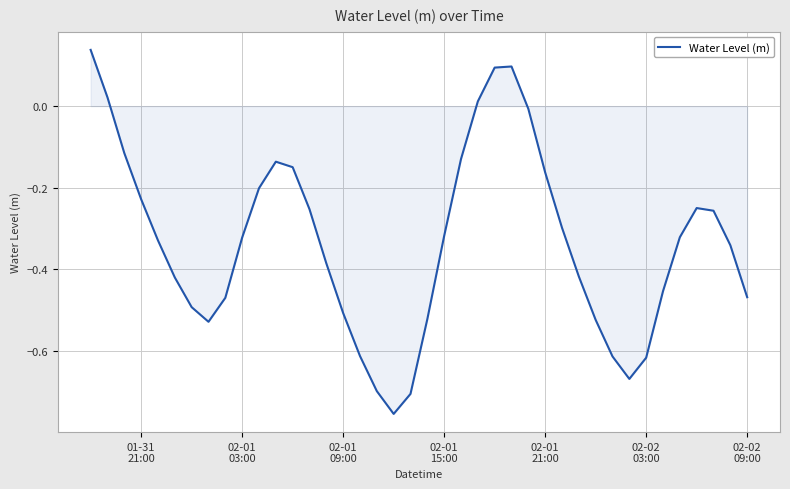

What is the difference between the maximum and minimum values?

0.9